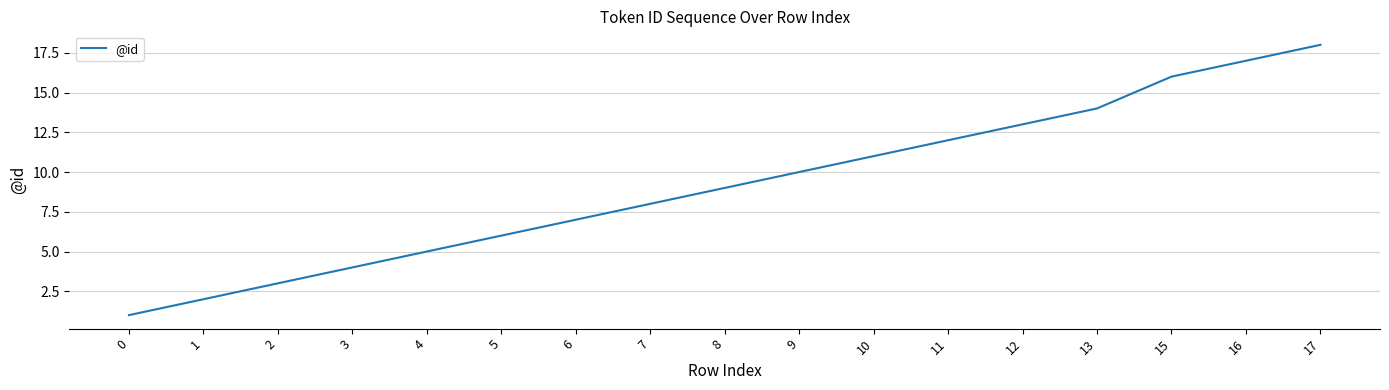

True or false: the data has more than 0 interior local peaks.

False